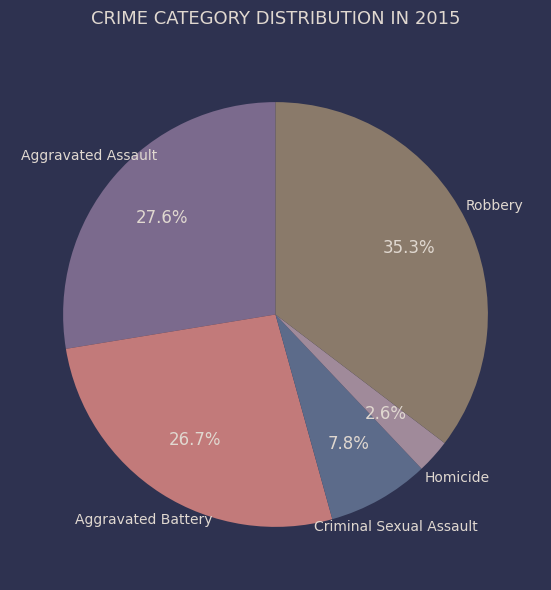

Count the number of slices in the pie.

5